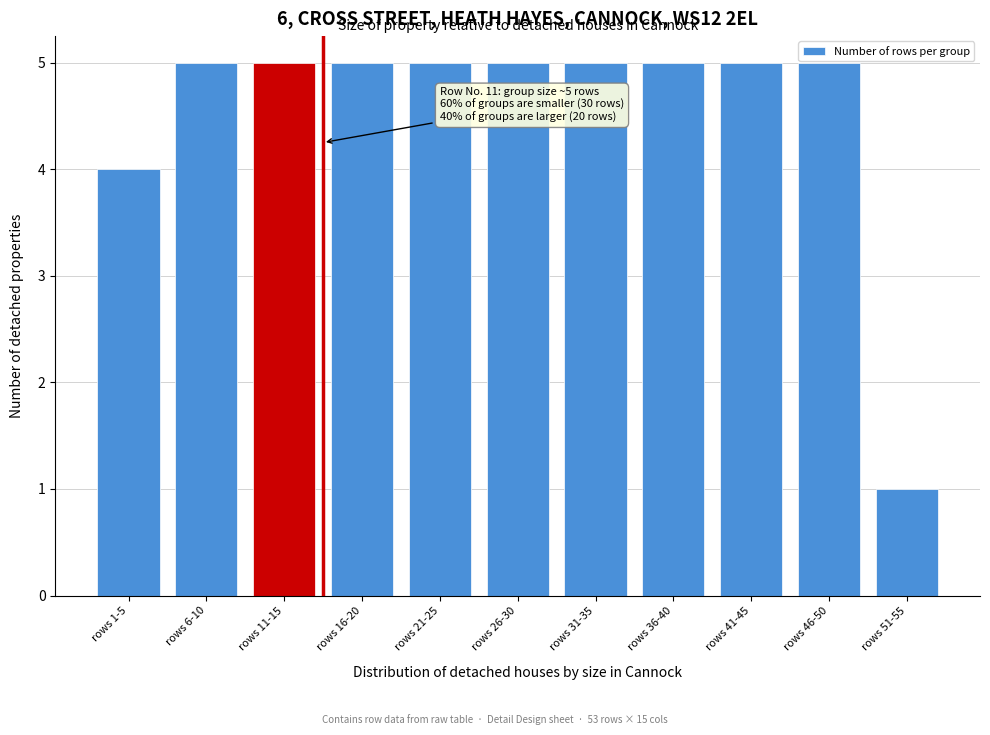

Reading left to right, extract all data points from this chart.

4	5	5	5	5	5	5	5	5	5	1